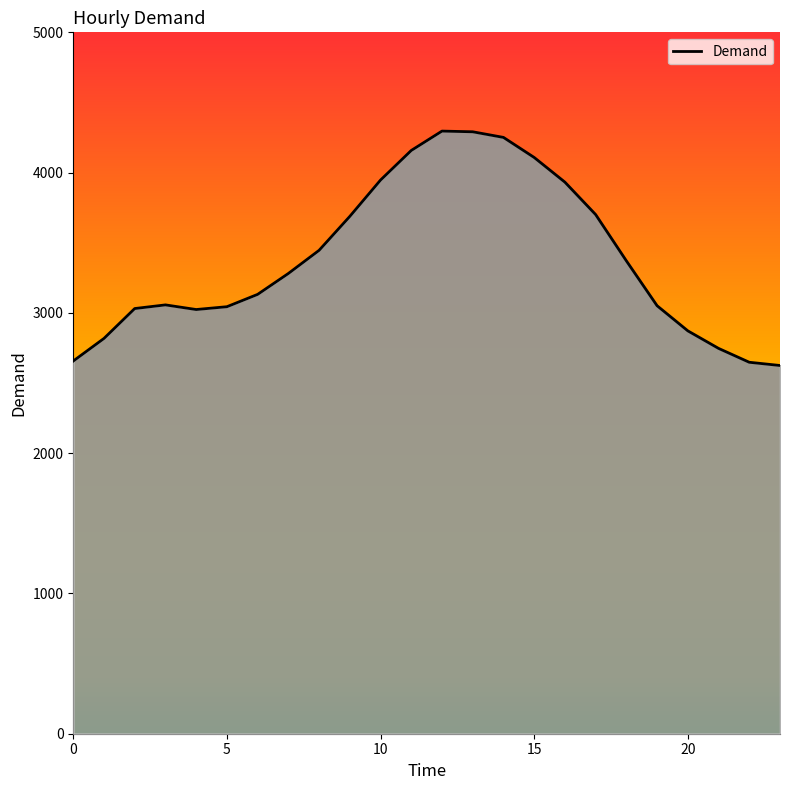

What is the difference between the maximum and minimum values?

1671